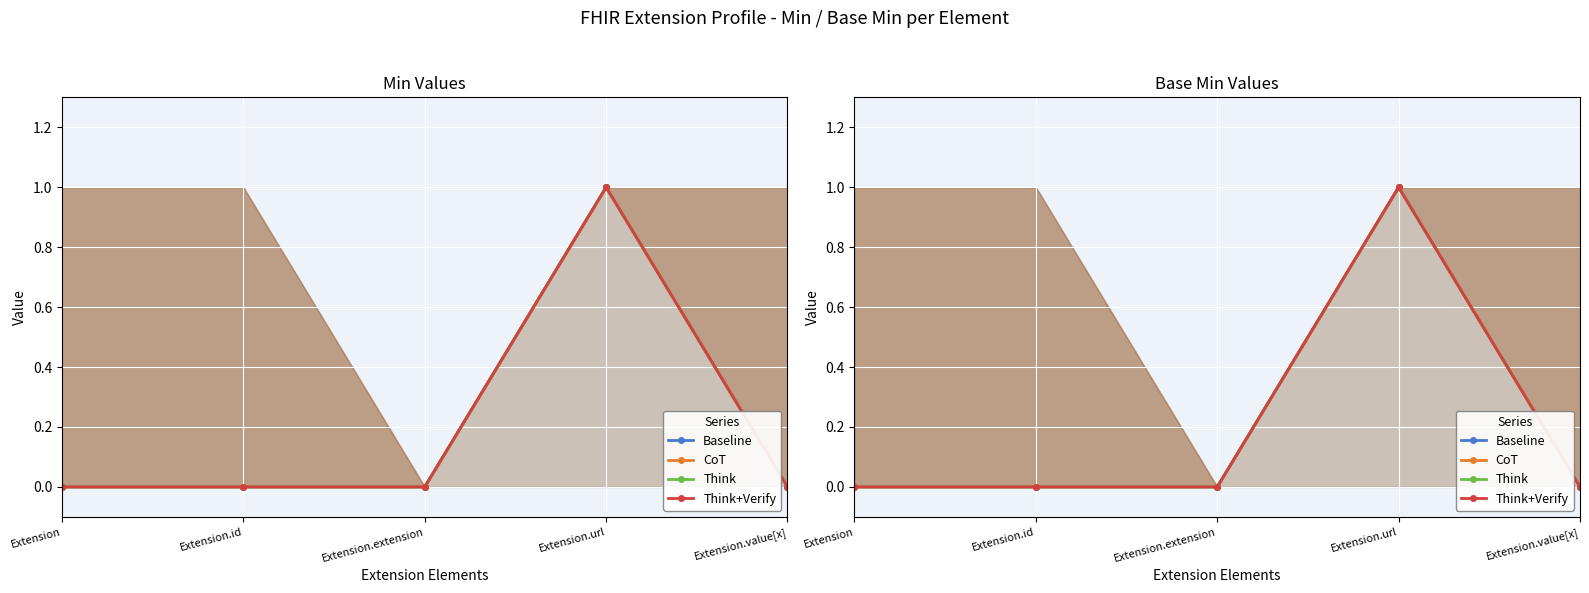

True or false: CoT has a value of 1 at Extension.url.

False